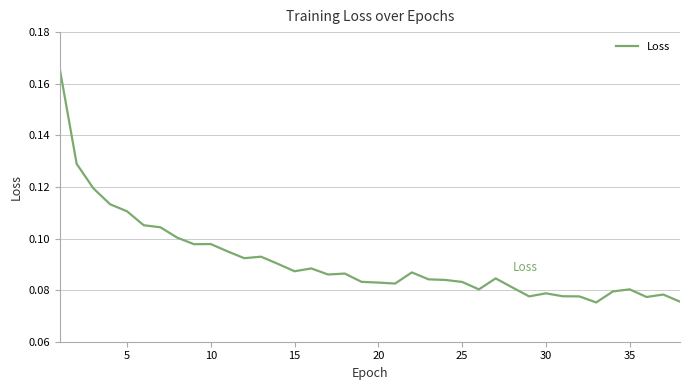

What is the difference between the maximum and minimum values?

0.1